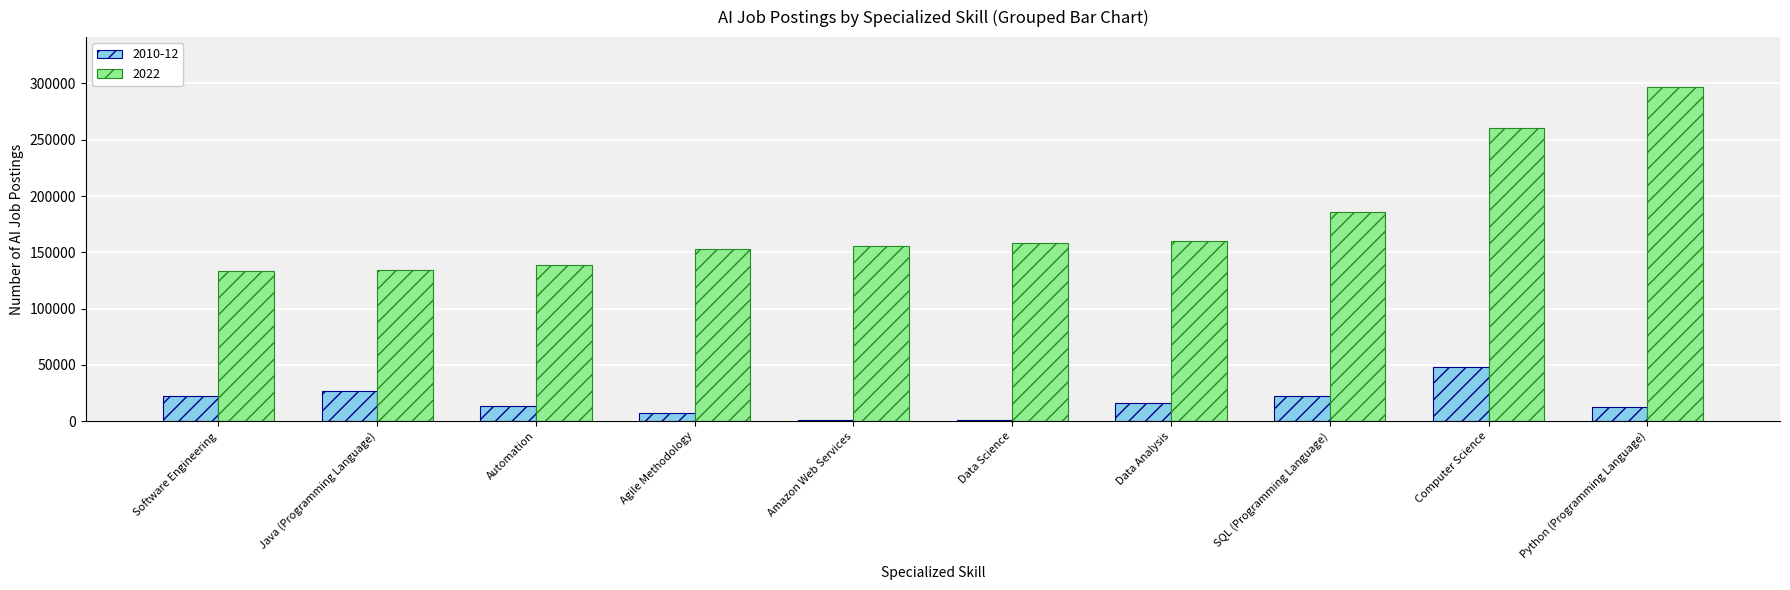

Is the value of 2010-12 at Software Engineering greater than the value of 2022 at Java (Programming Language)?

No